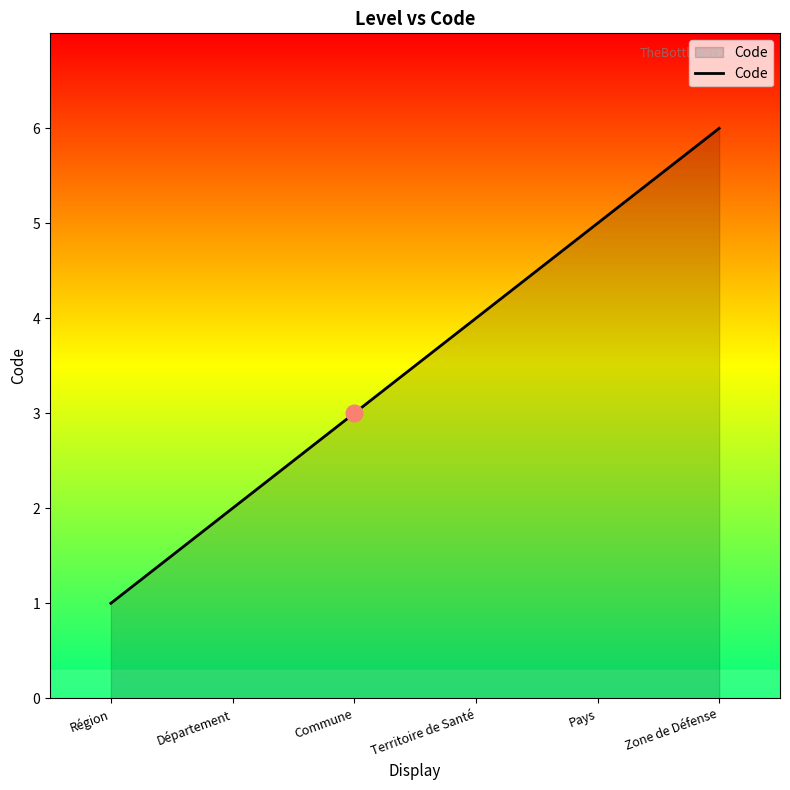

Reading left to right, list all the values displayed in this chart.

1	2	3	4	5	6